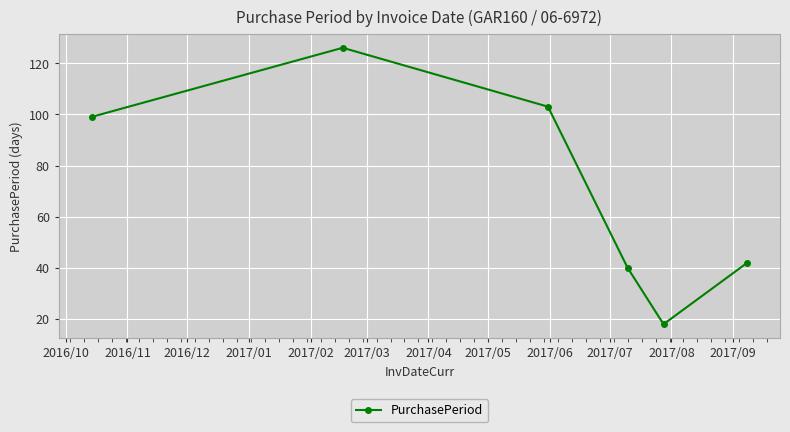

What is the smallest value displayed?

18